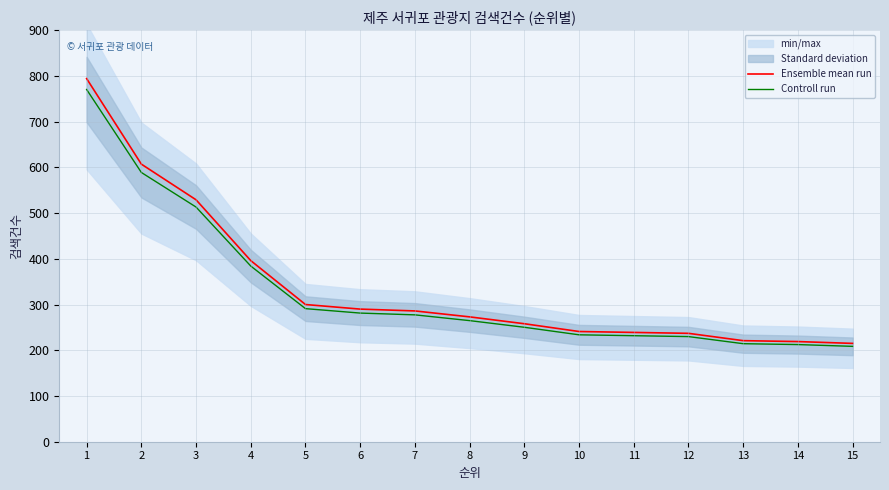

True or false: Ensemble mean run and Controll run cross at least once.

False